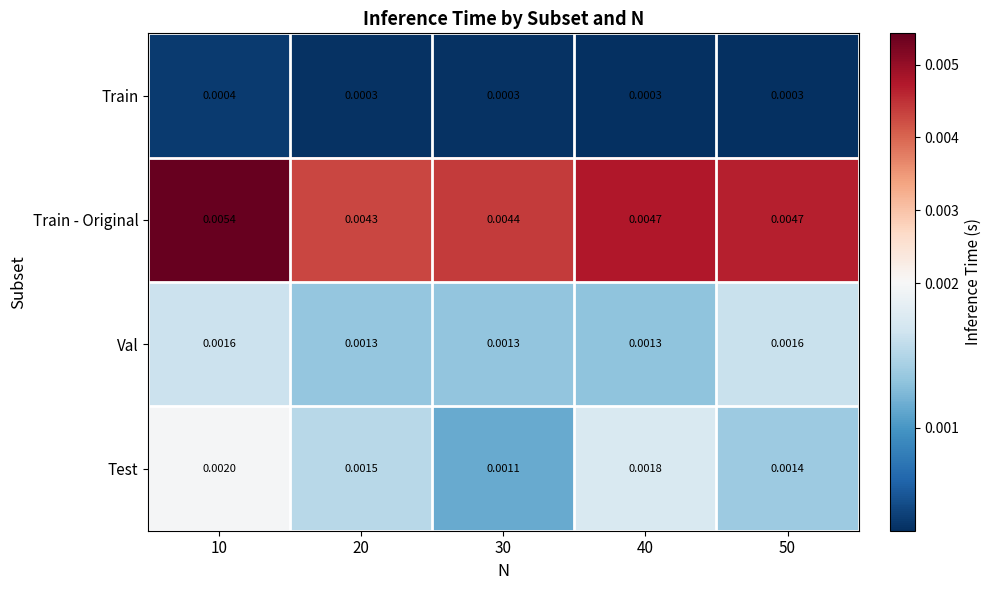

Which series has the largest range (max minus min)?

Train - Original